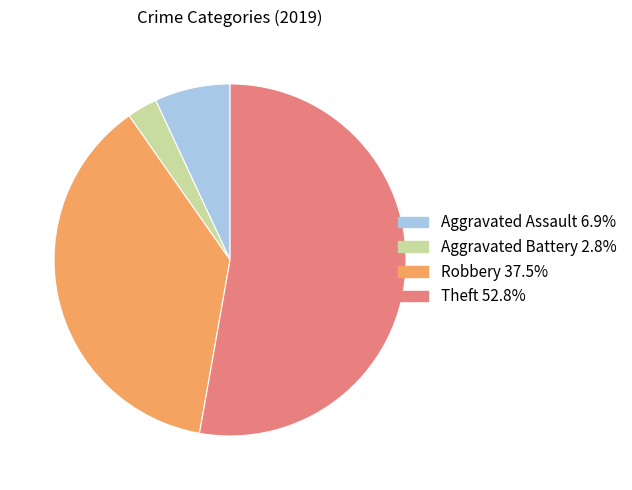

Rank the categories by value from lowest to highest.

Aggravated Battery, Aggravated Assault, Robbery, Theft